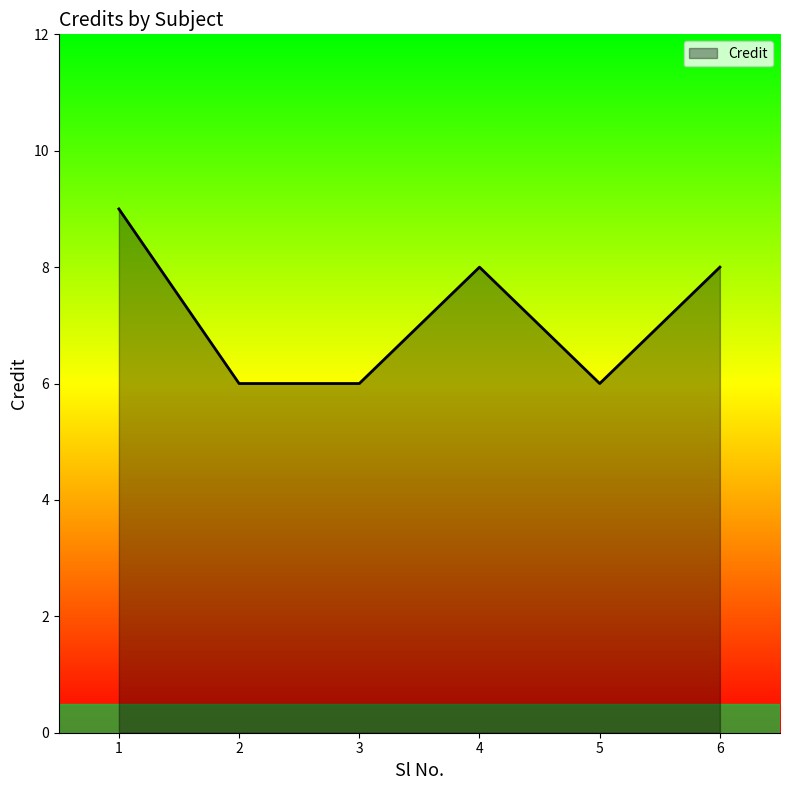

Where is the first local maximum?

4